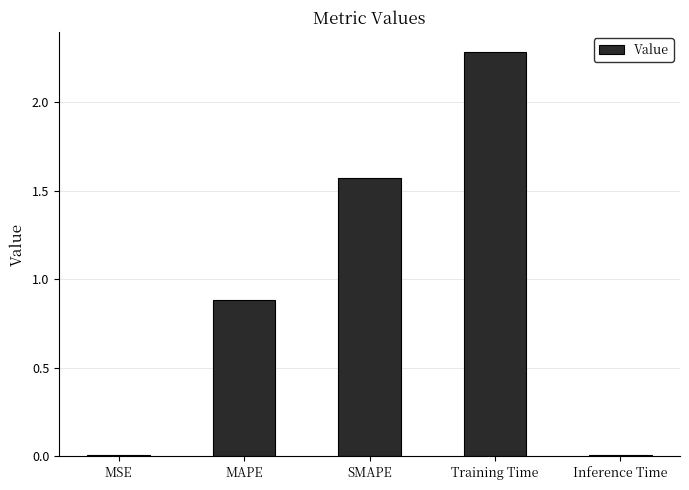

What is the label of the 2nd bar from the left?

MAPE